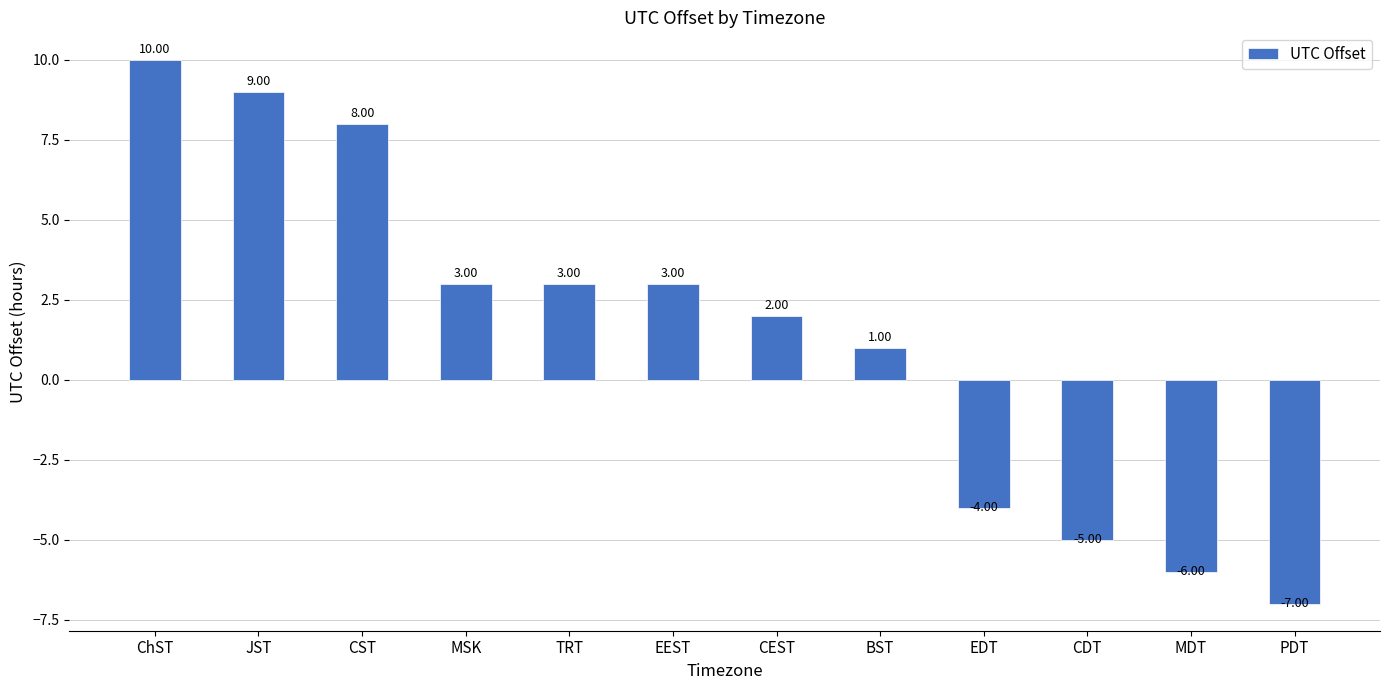

How many values are below 3?

6